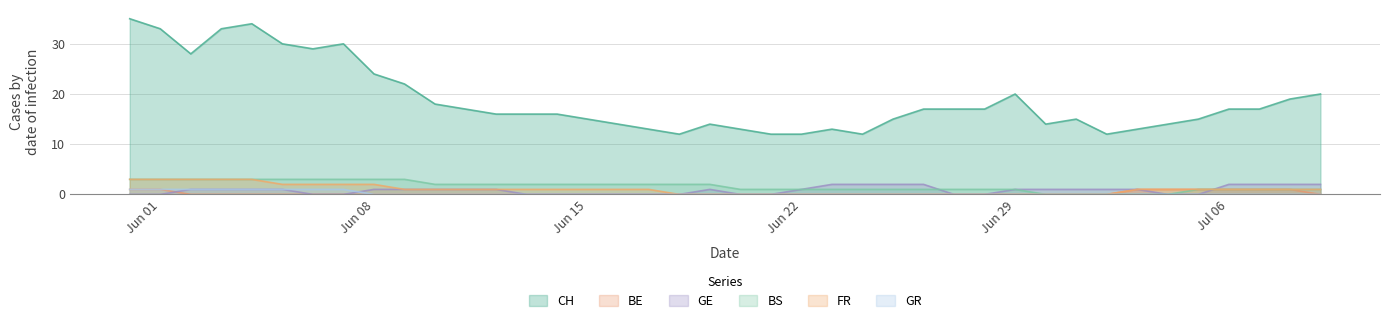

Between 2020-07-01 and 2020-06-09, which is larger?

2020-06-09